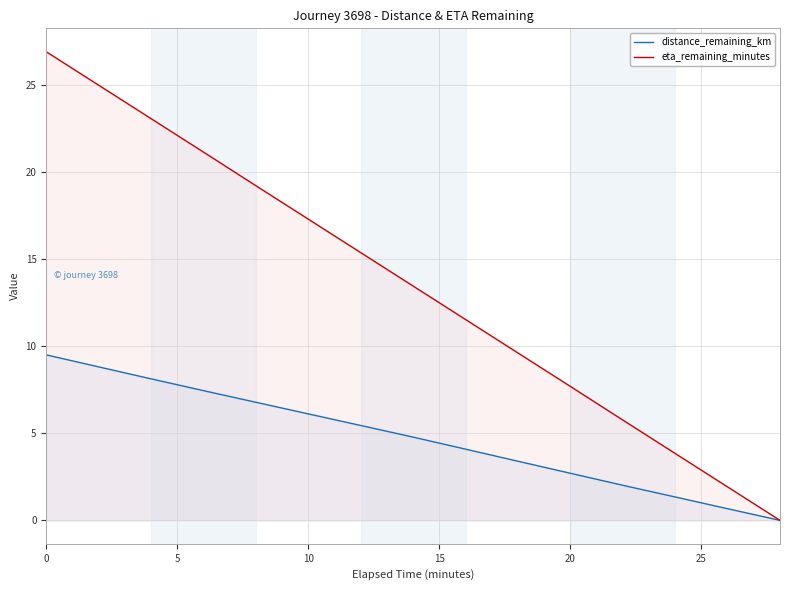

Which series has the largest total across all categories?

eta_remaining_minutes